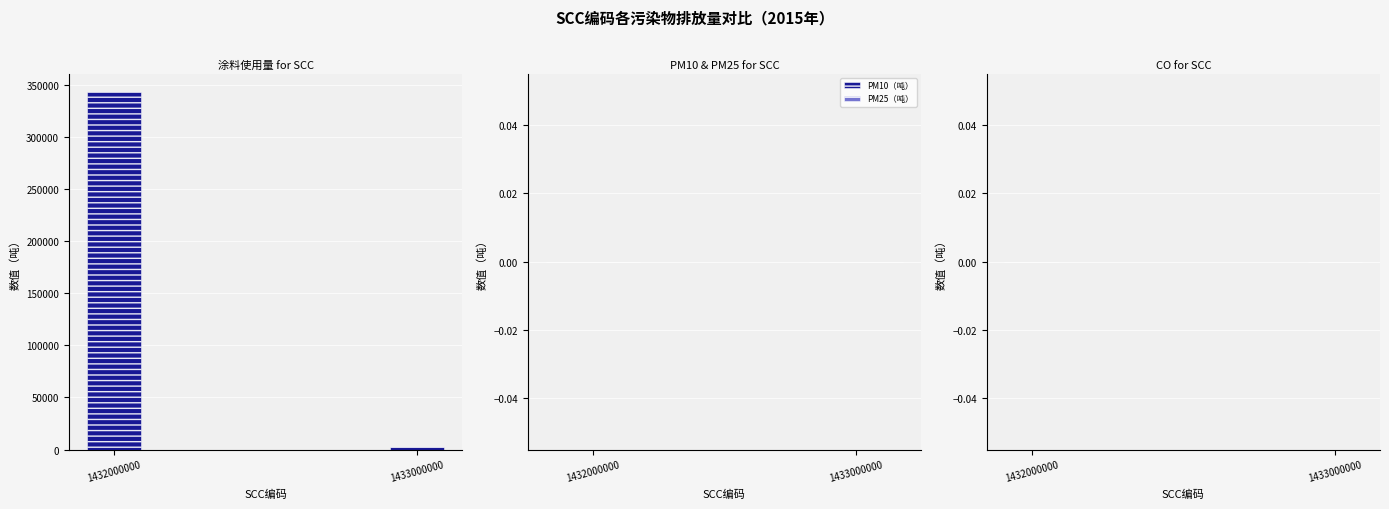

Reading left to right, extract all data points from this chart.

1432000000=343123.0	1433000000=2219.0